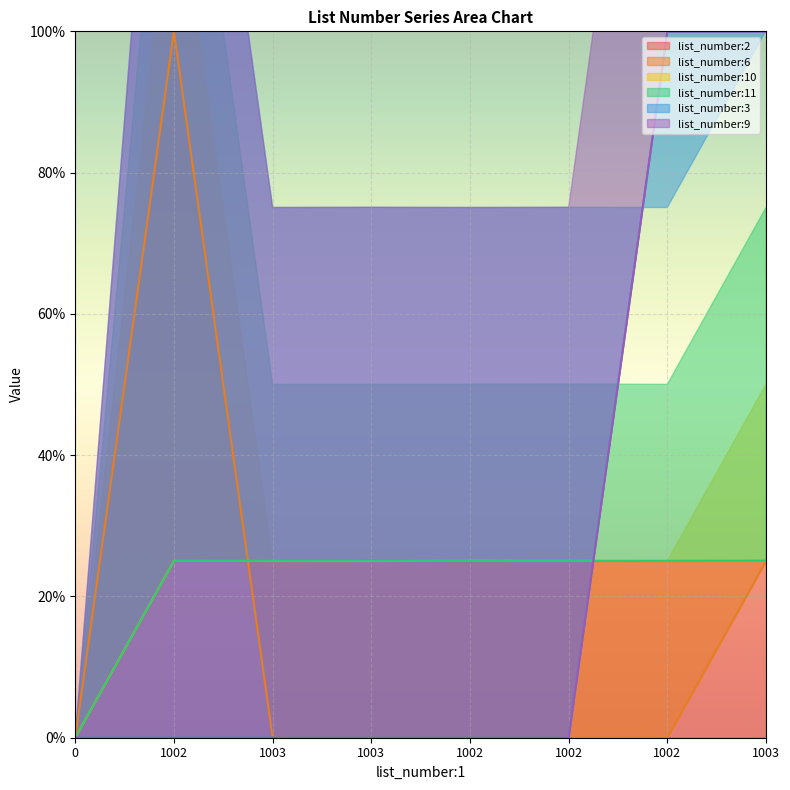

At which category is the sum across all series the highest?

1003